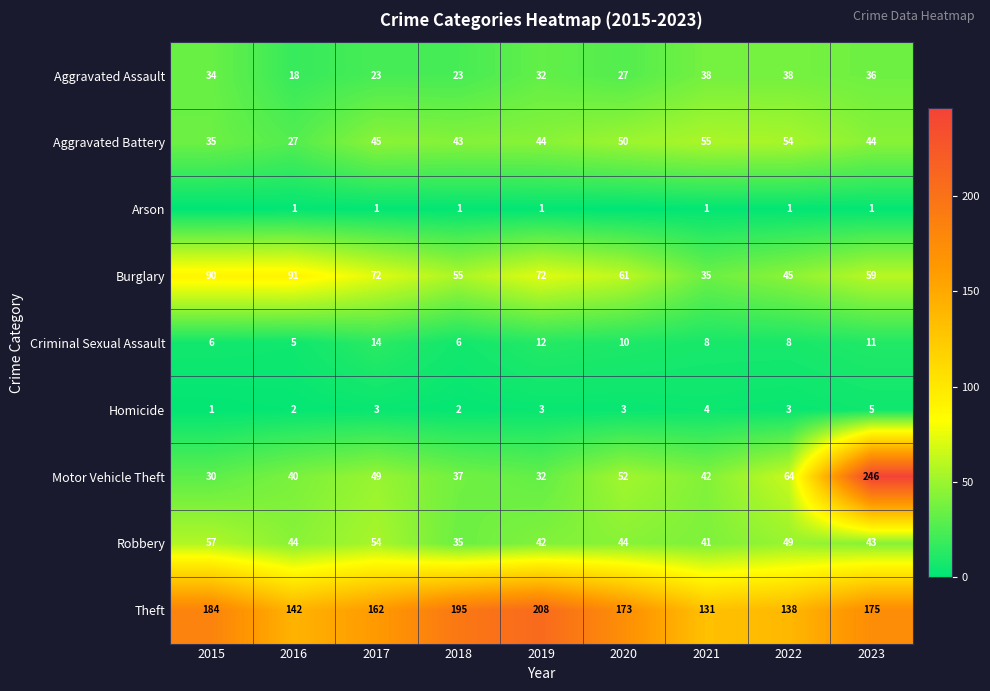

True or false: Criminal Sexual Assault has a value of 6 at 2018.

True